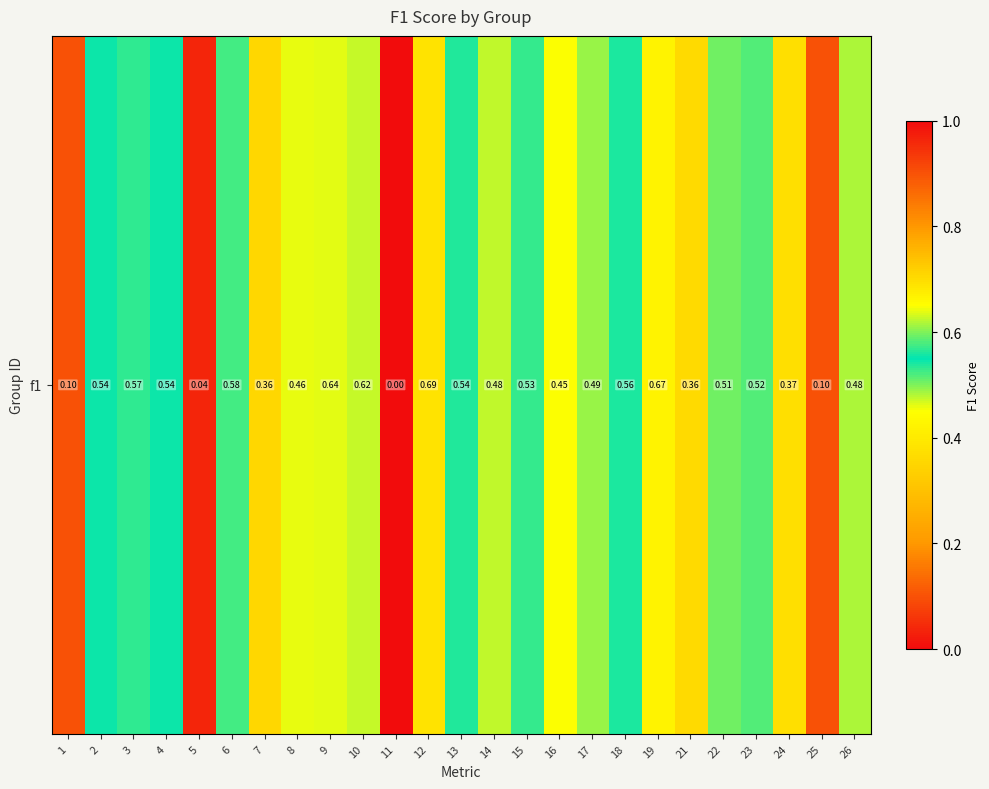

How many distinct data groups are displayed?

1